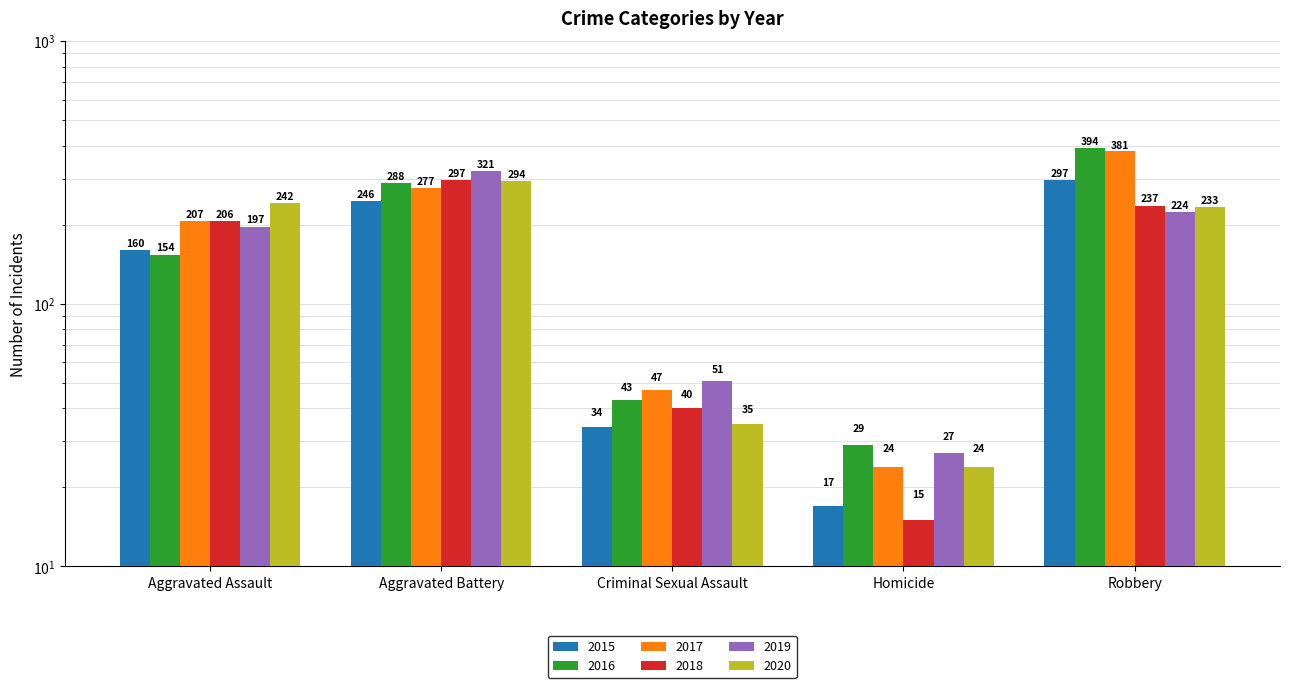

How many bars are there in each group?

6